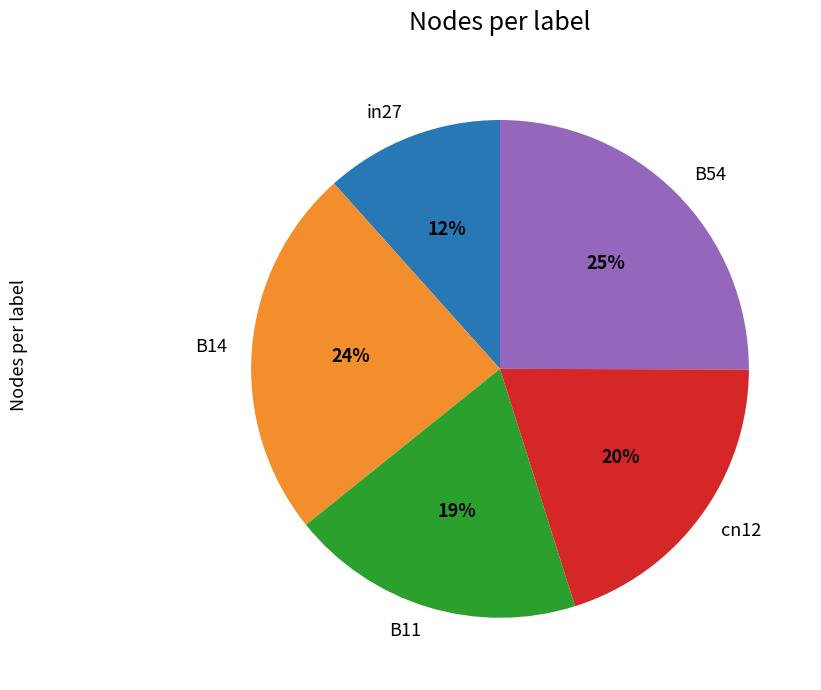

Rank the categories by value from highest to lowest.

B54, B14, cn12, B11, in27